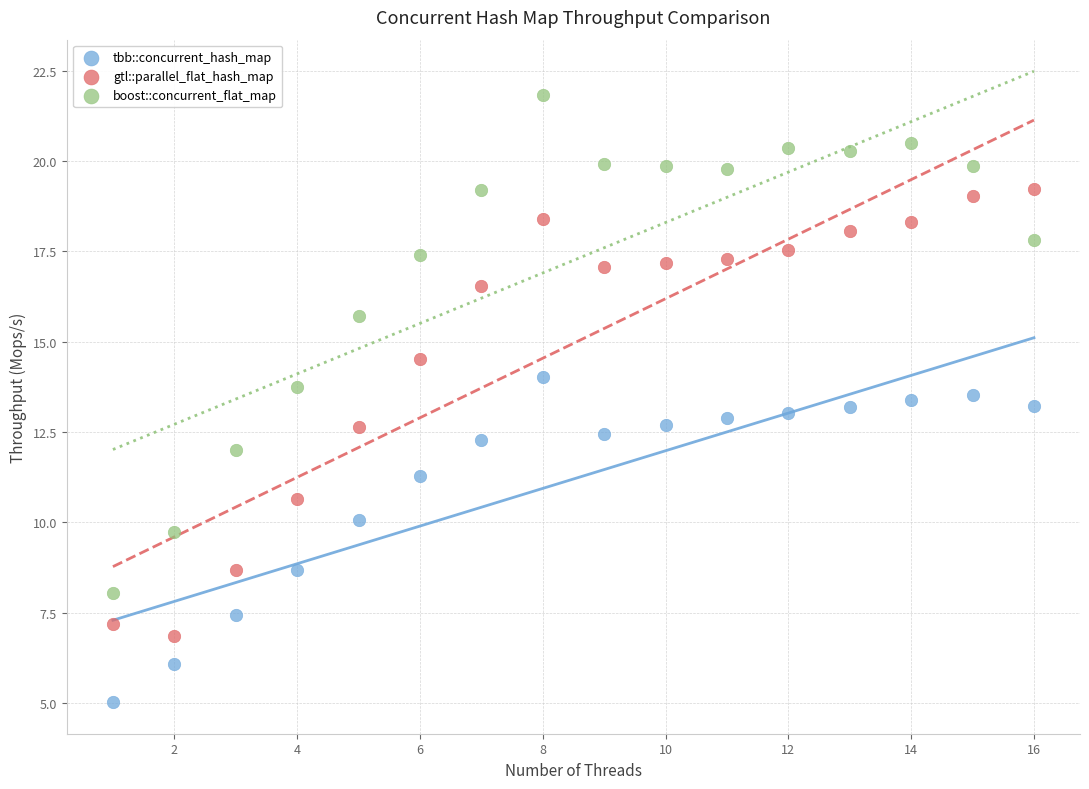

Which series has the largest Y range (max minus min)?

boost::concurrent_flat_map